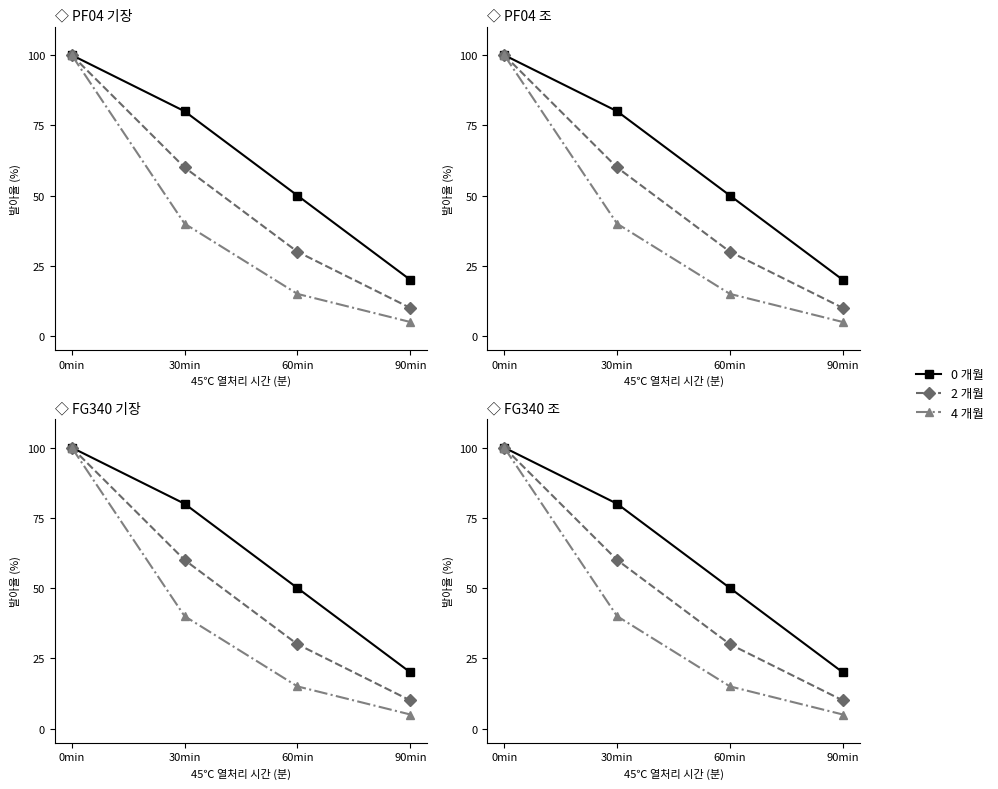

Read the 0 개월 value at 0min.

100